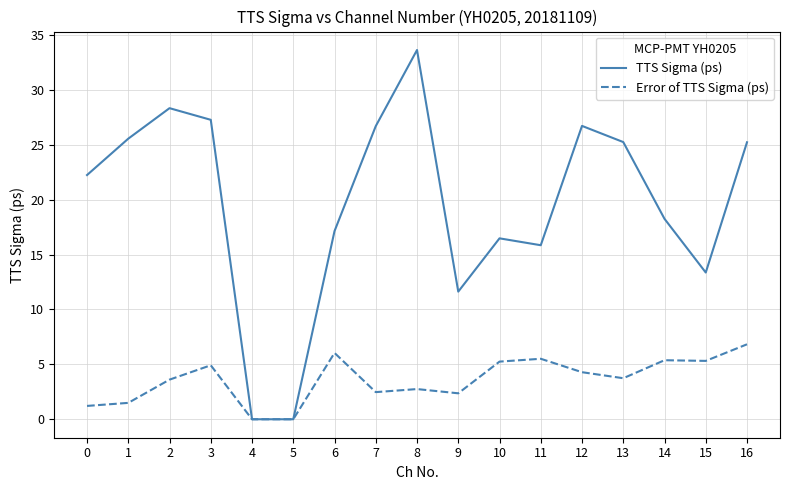

How many lines are shown in the chart?

2